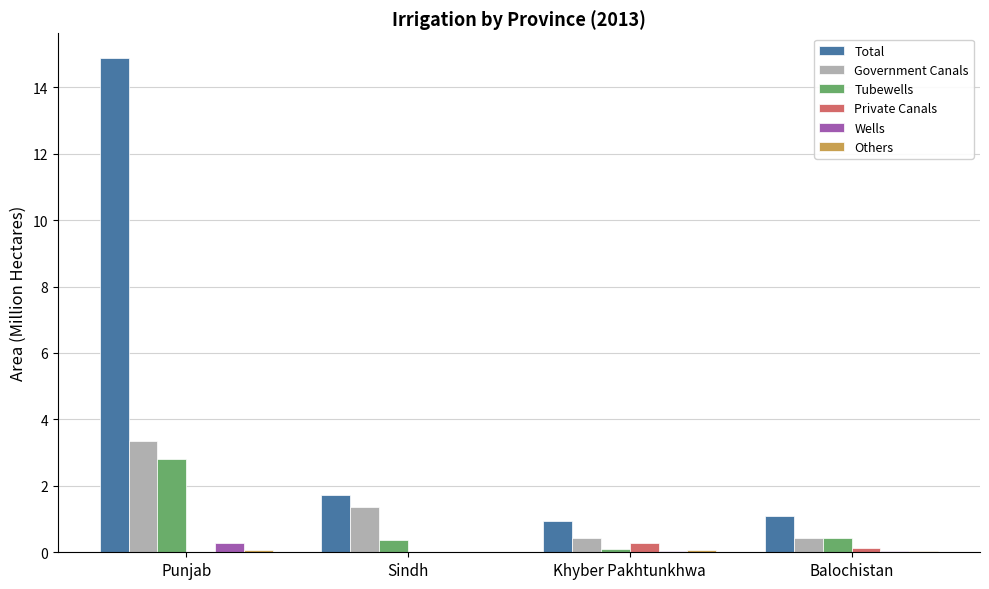

At which label is Total closest to 7?

Sindh